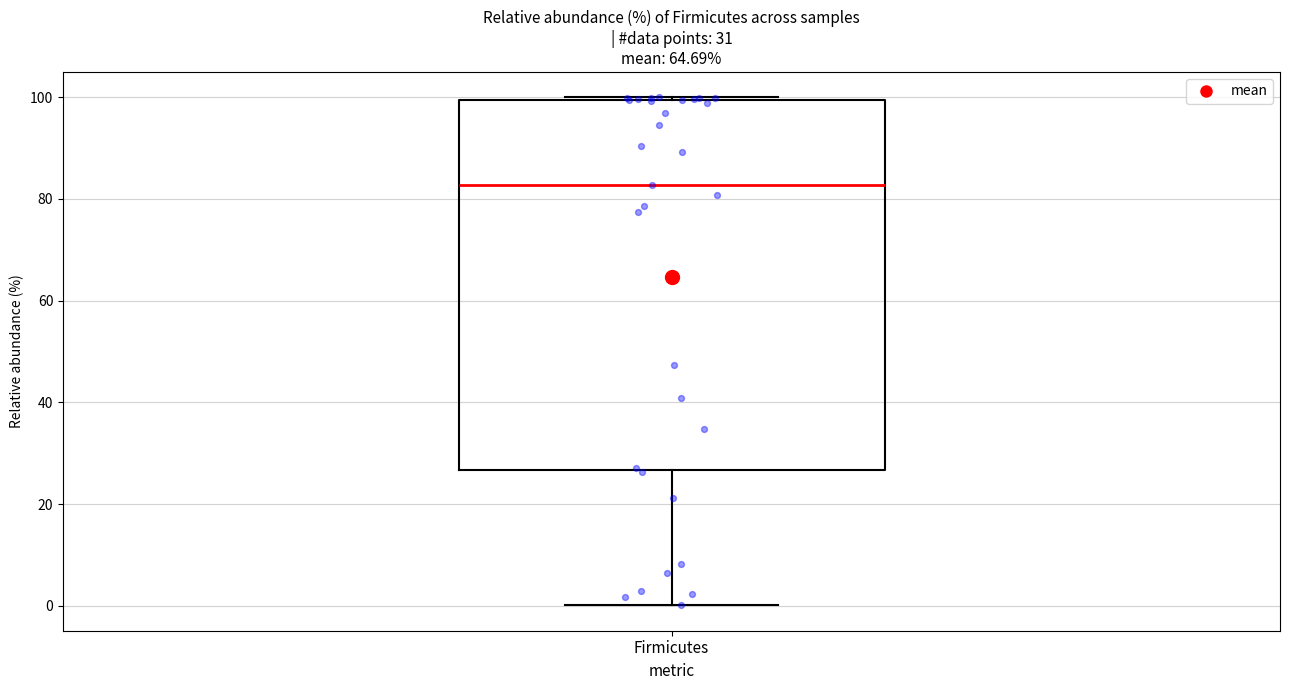

Transcribe this box plot: give where the median line is, the range the box spans, and where the two whiskers end, as read against the y-axis. The values are not printed on the chart, so give them approximately, as read against the axis.

median 82, box 26 to 100, whiskers 0 to 100